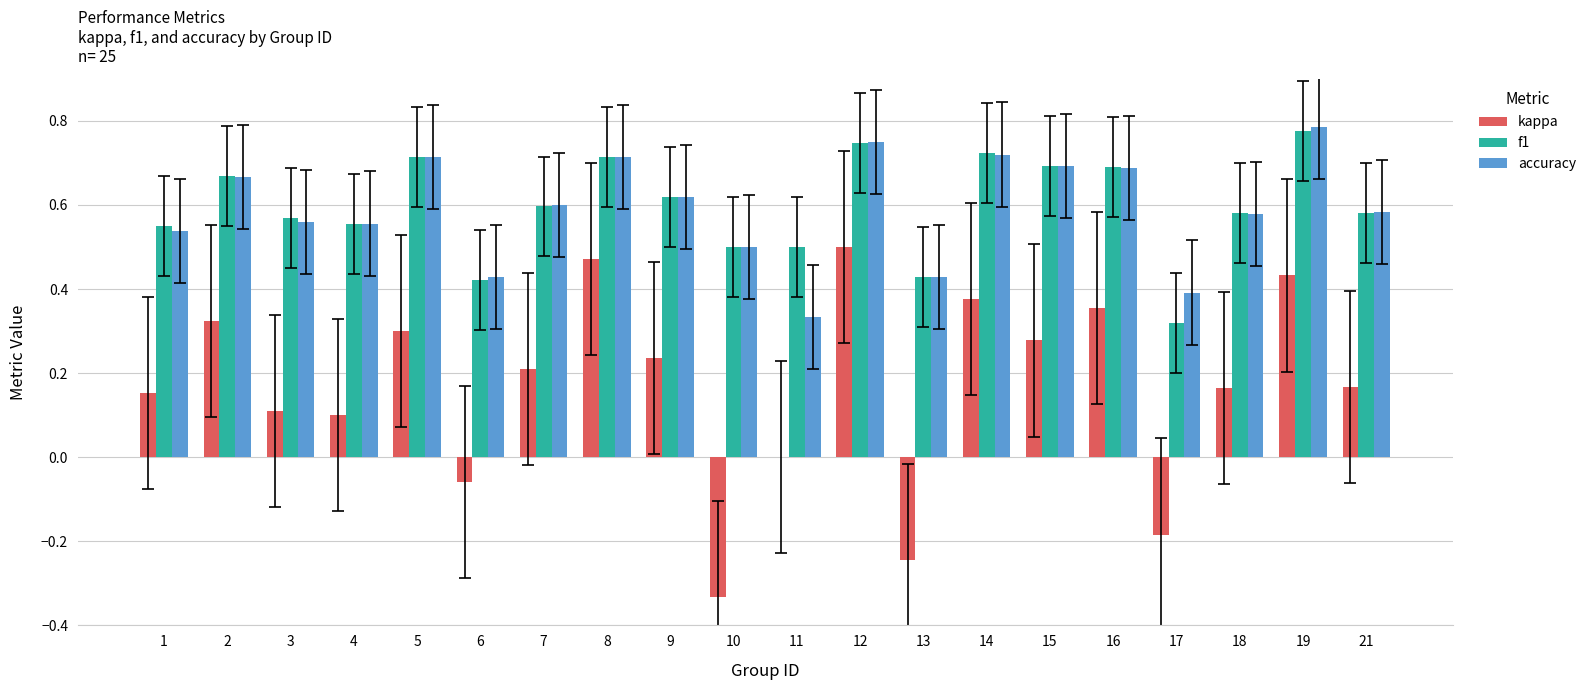

Which series changed the most between 5 and 7?

f1